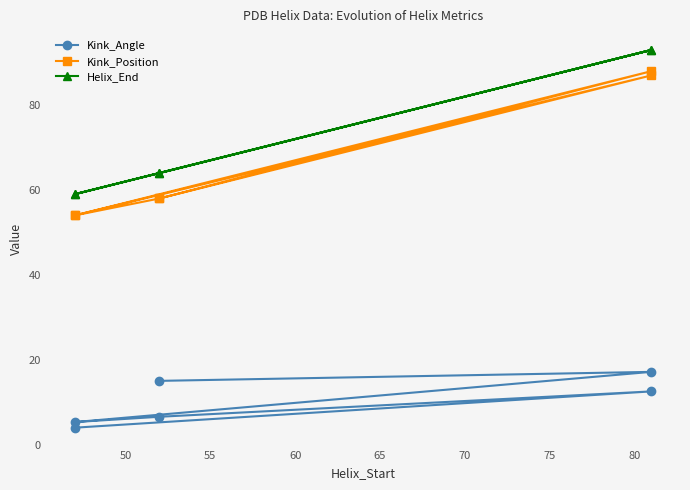

What is the sum of all Kink_Angle values?

60.4